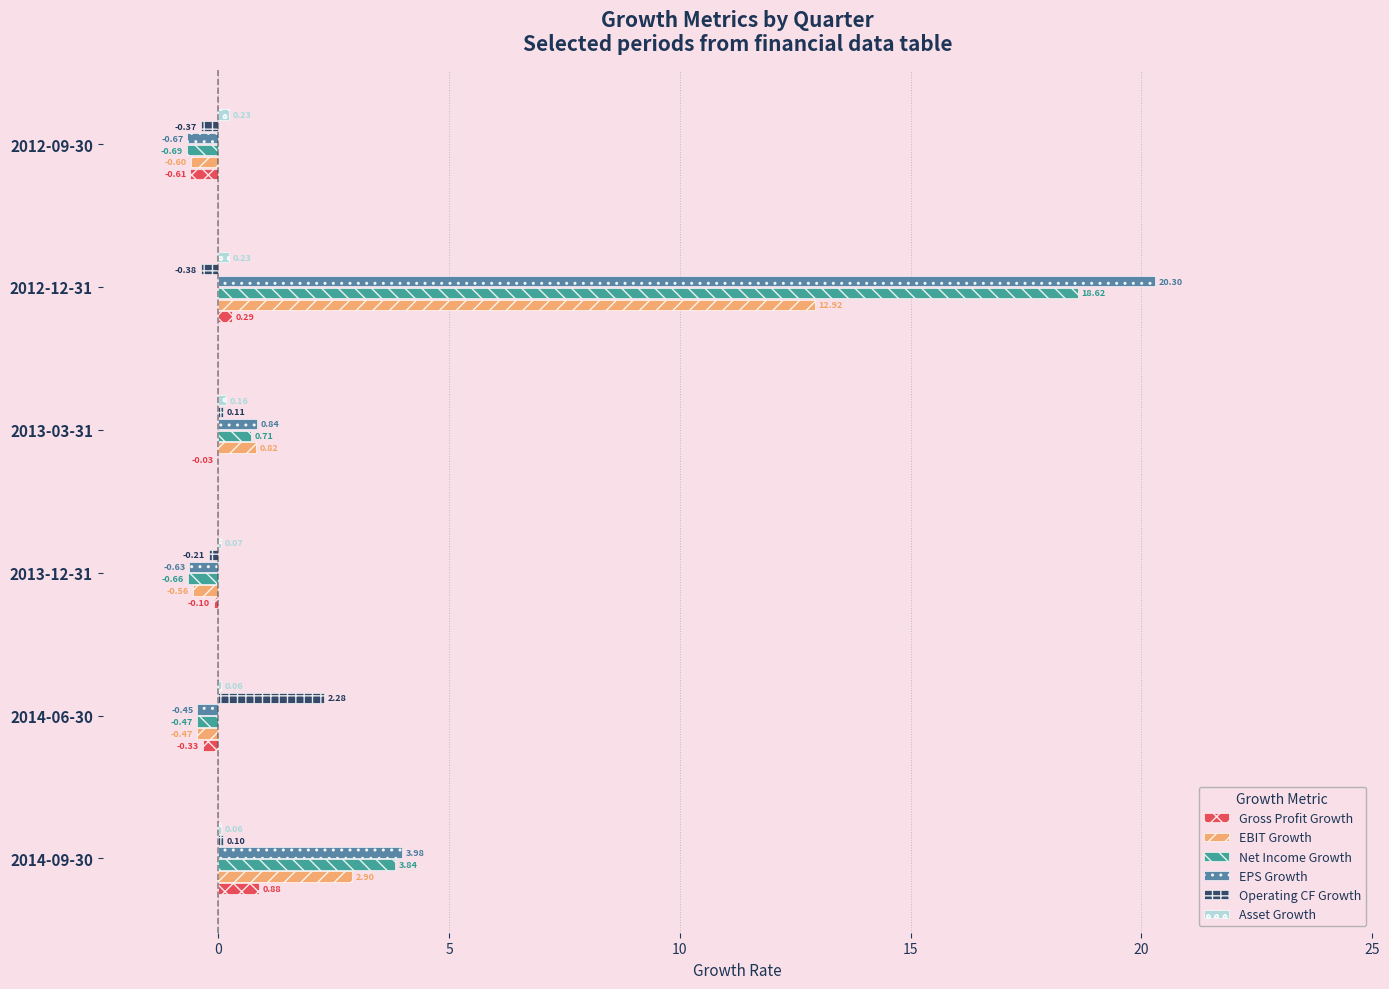

Between 2014-09-30 and 2014-06-30, which series saw the biggest shift?

EPS Growth